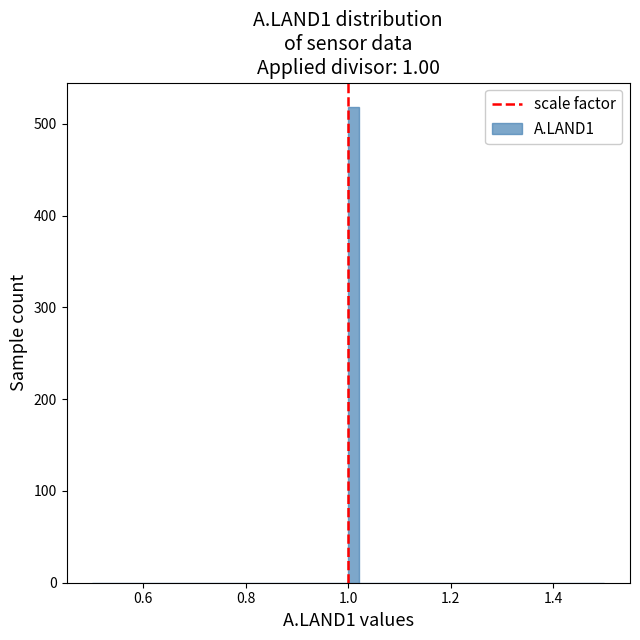

Read against the x-axis, roughly where is the centre of the tallest bar?

1.02